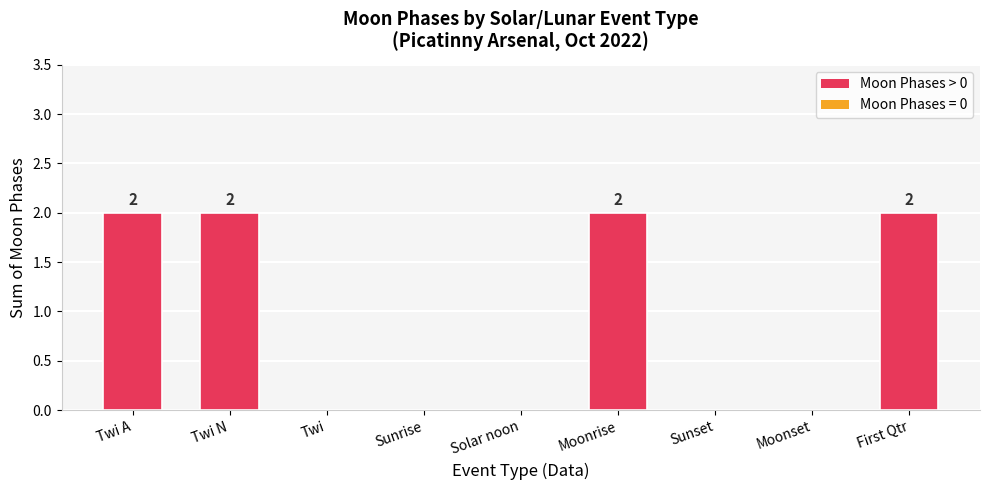

What is the sum of the values at Twi N and Twi A?

4